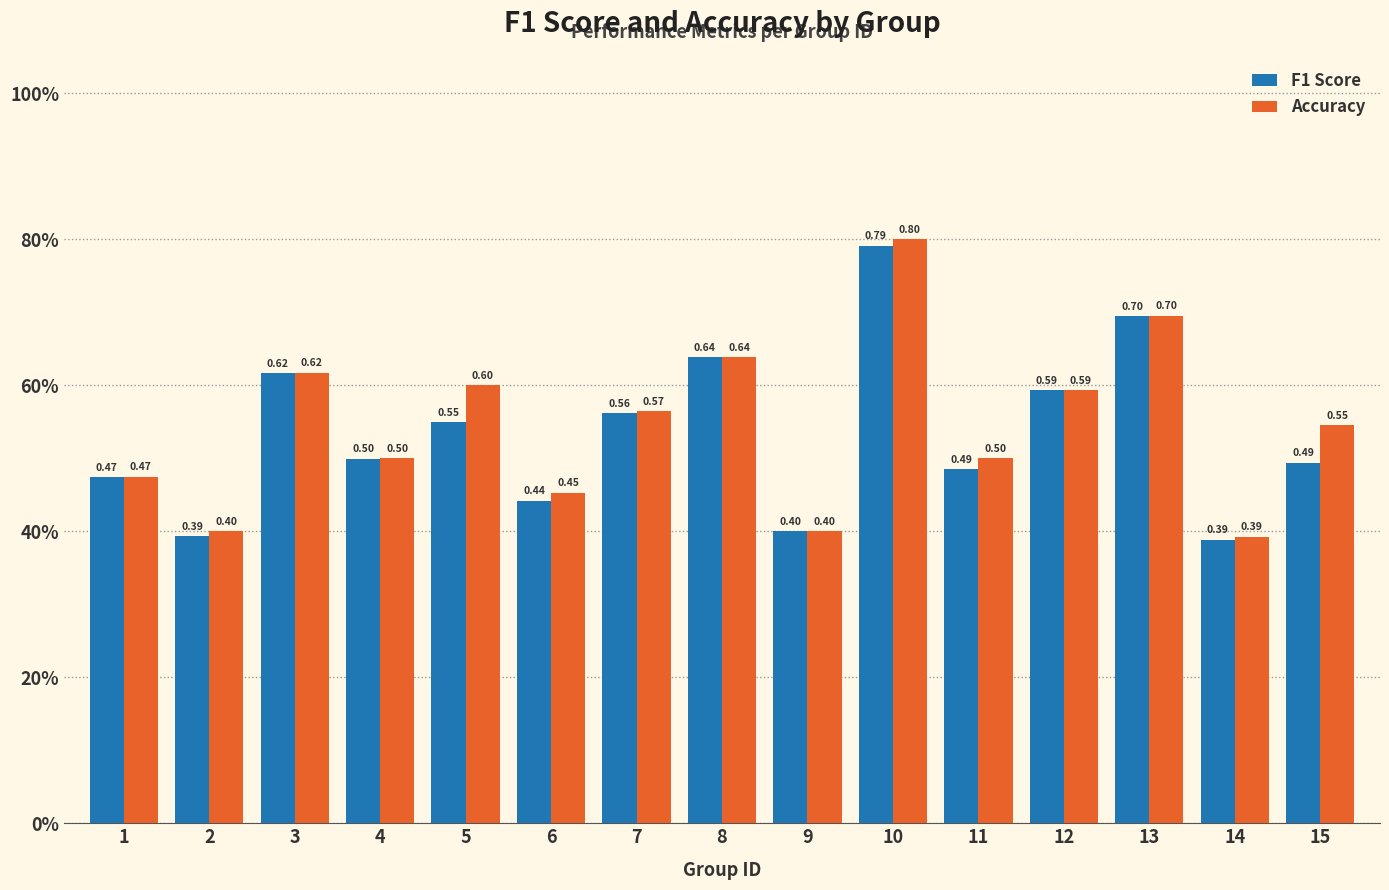

Are the bars horizontal?

No